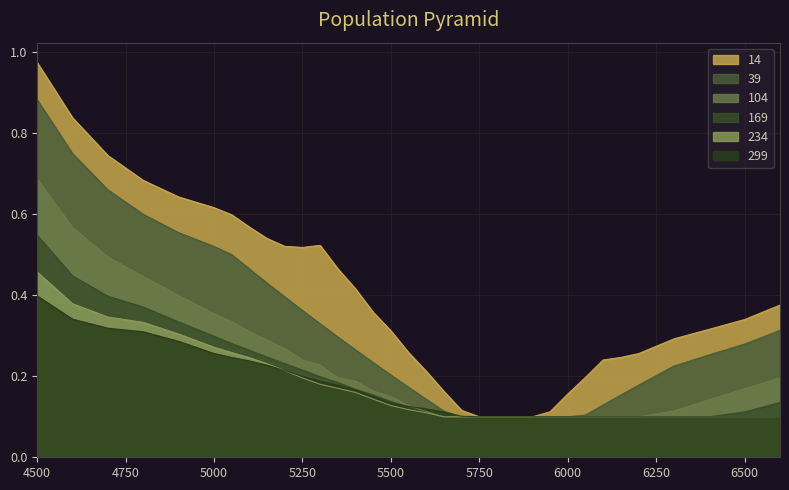

Between 5600 and 5500, which is larger?

5500